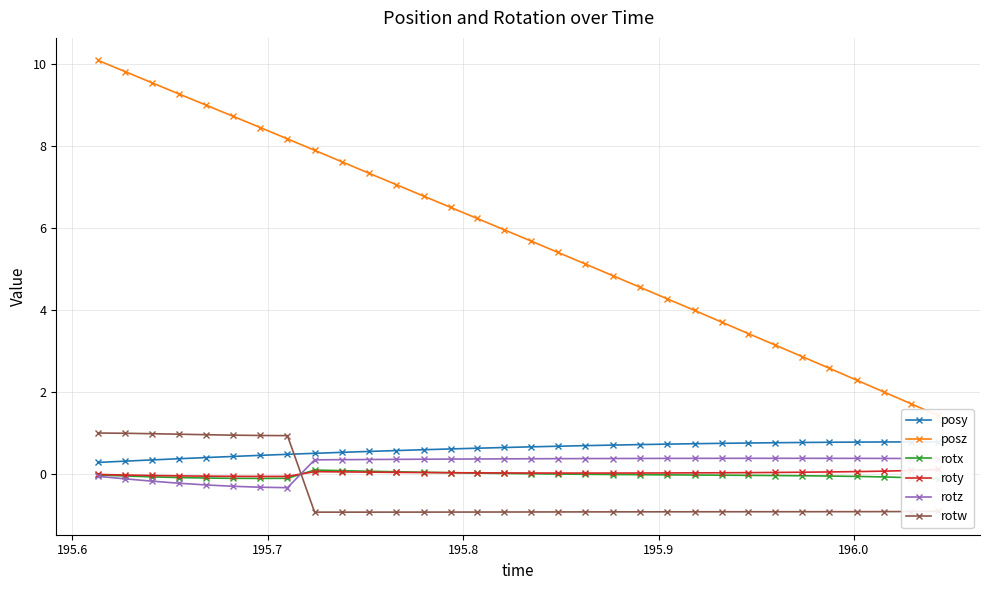

What is the difference between the maximum and second lowest values in the posy series?

0.5